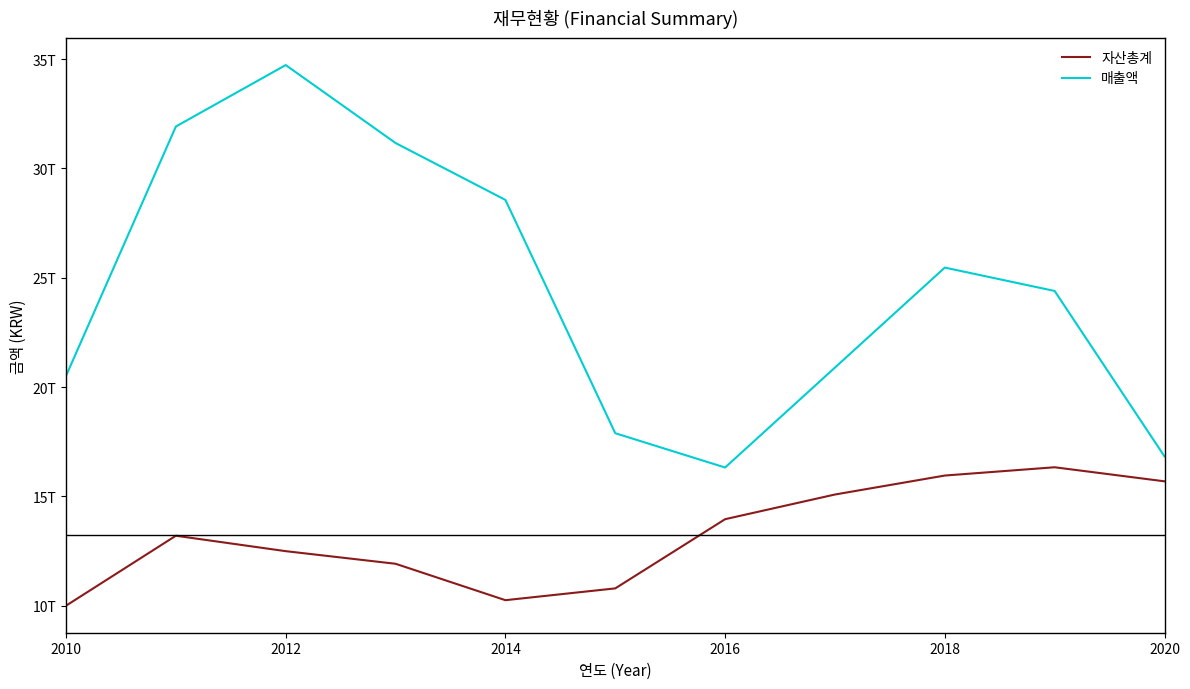

Does the chart have visible grid lines?

No